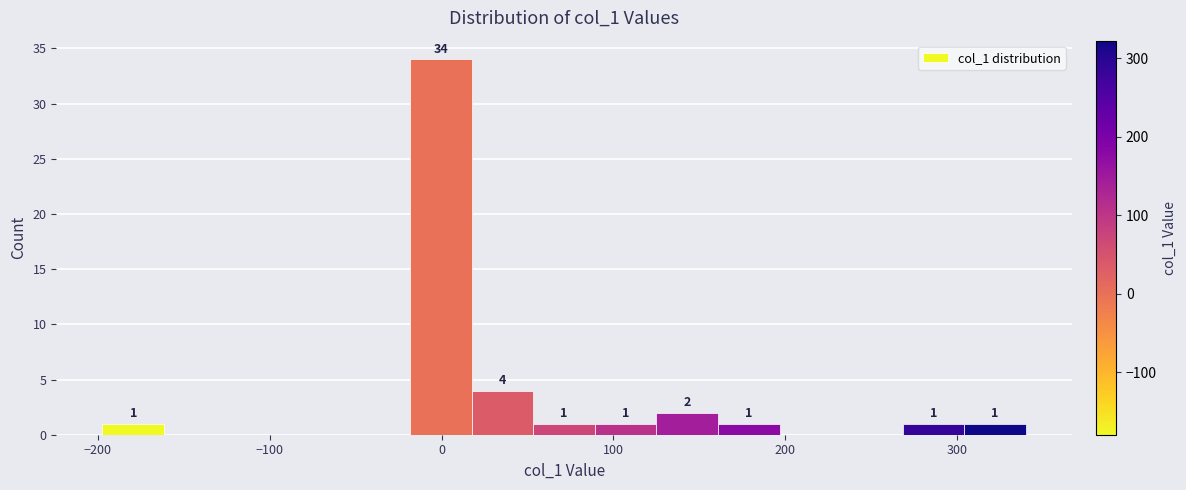

Around what value on the x-axis is the tallest bar? Give the approximate position of its centre, as read against the axis.

0